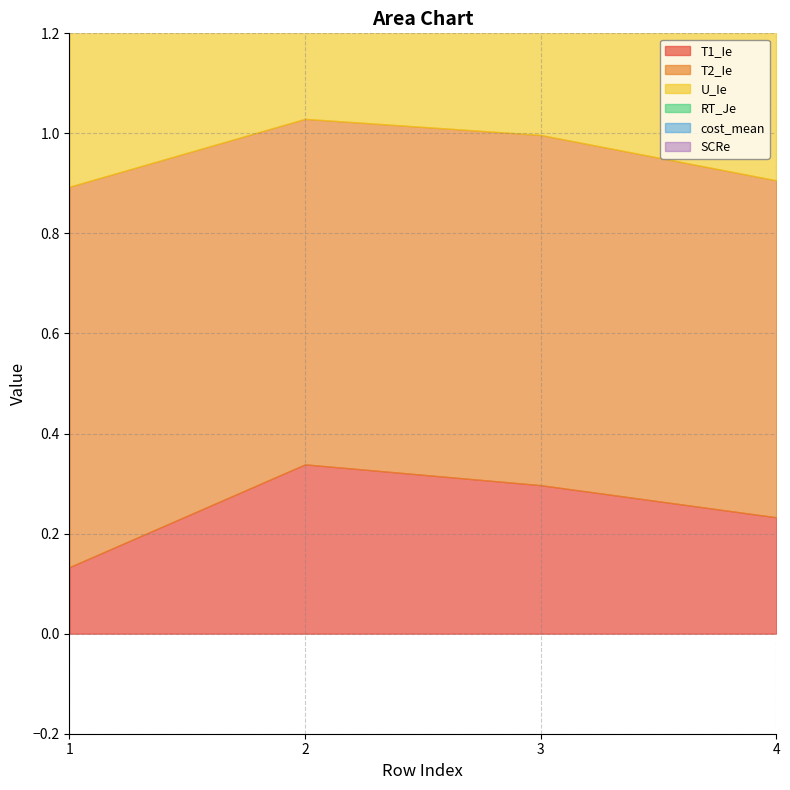

Does the chart display data point markers on the line(s)?

No